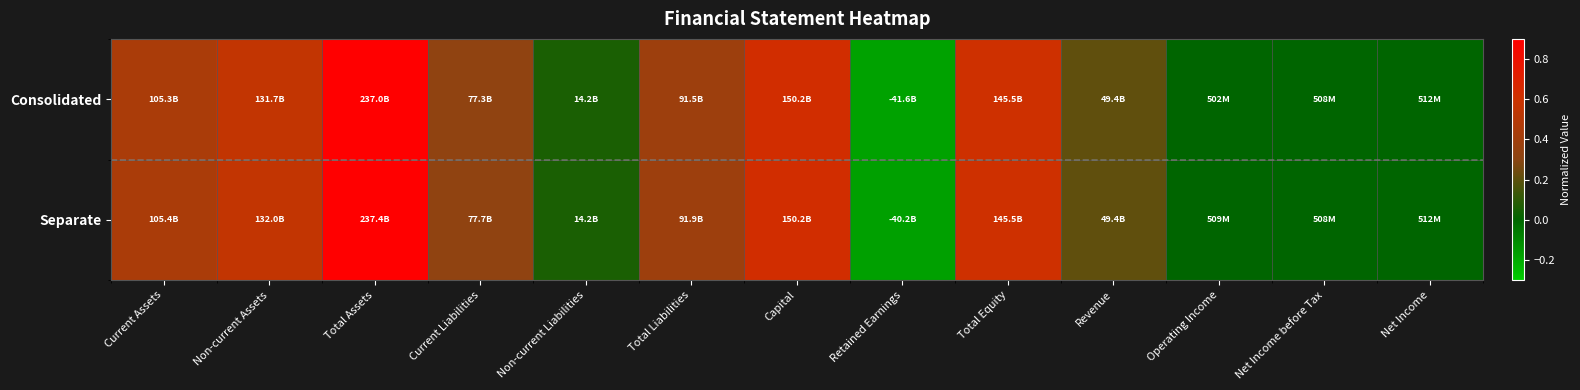

Which category has the lowest value across all series?

Retained Earnings